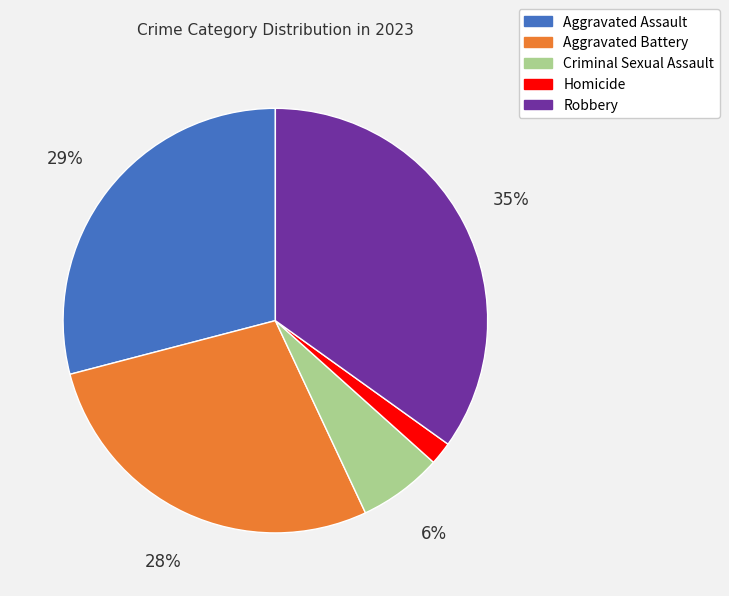

Combined, do Homicide and Aggravated Assault account for over 50%?

No